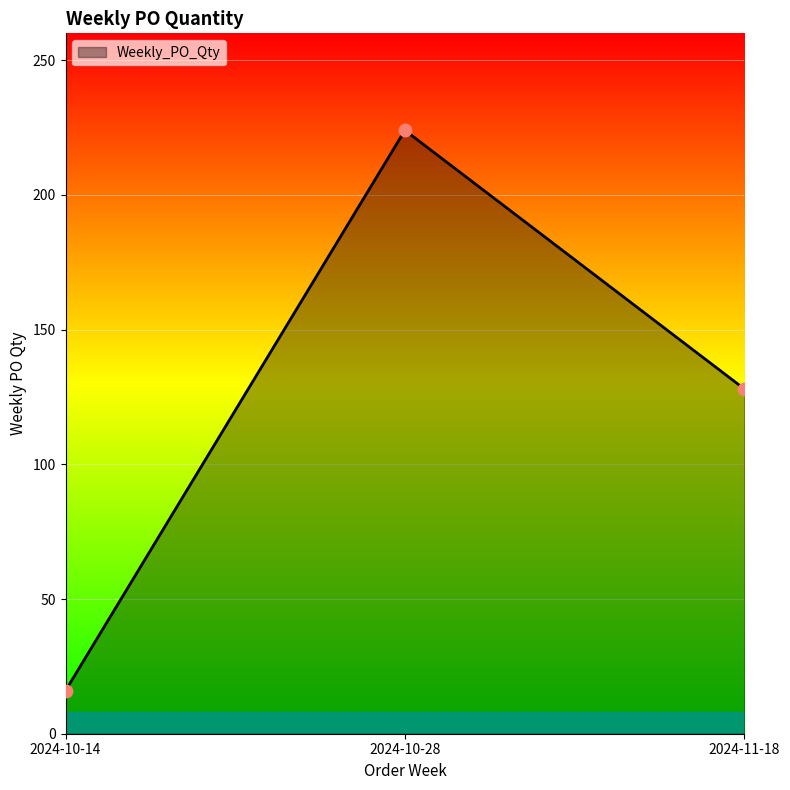

What is the change in value from 2024-10-14 to 2024-10-28?

+208